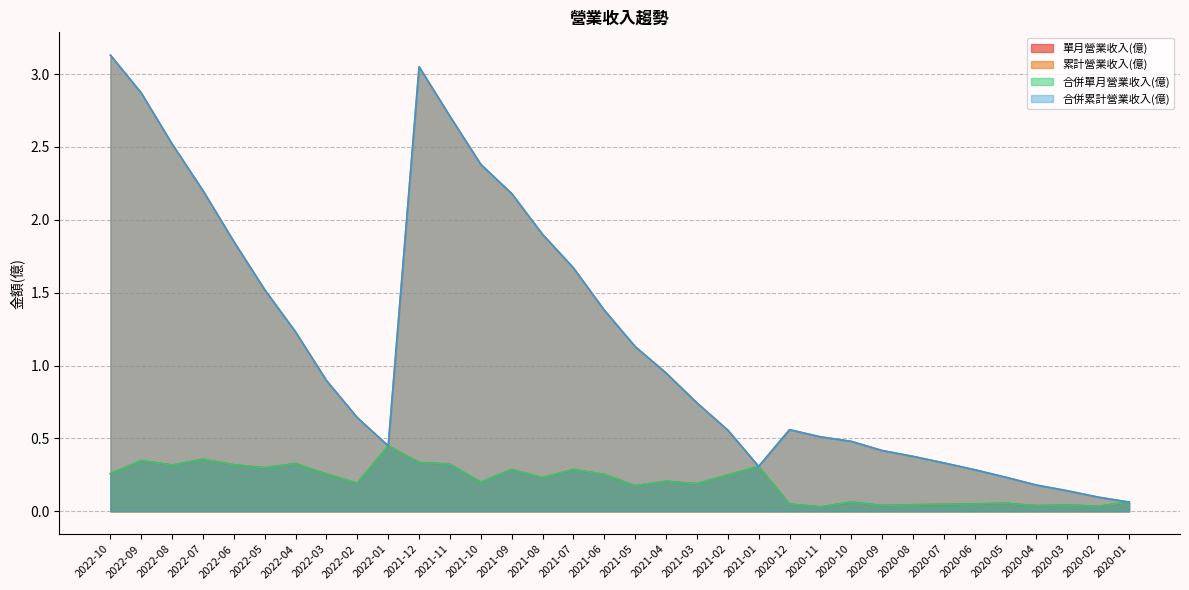

Does the chart have visible grid lines?

Yes